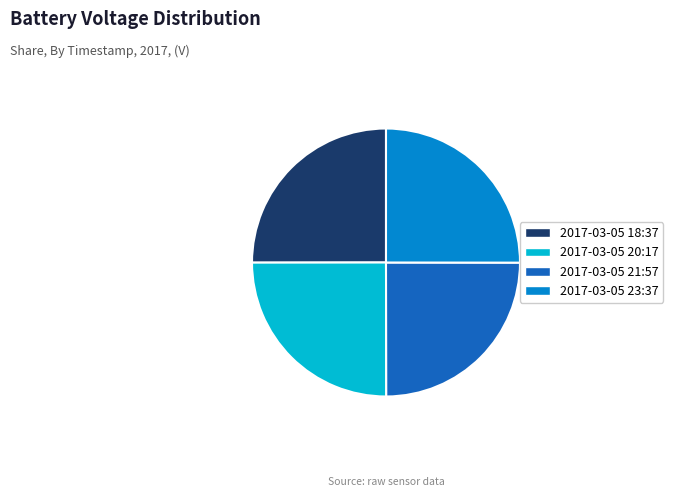

Is it true that 2017-03-05 21:57 is 25% of the pie?

True